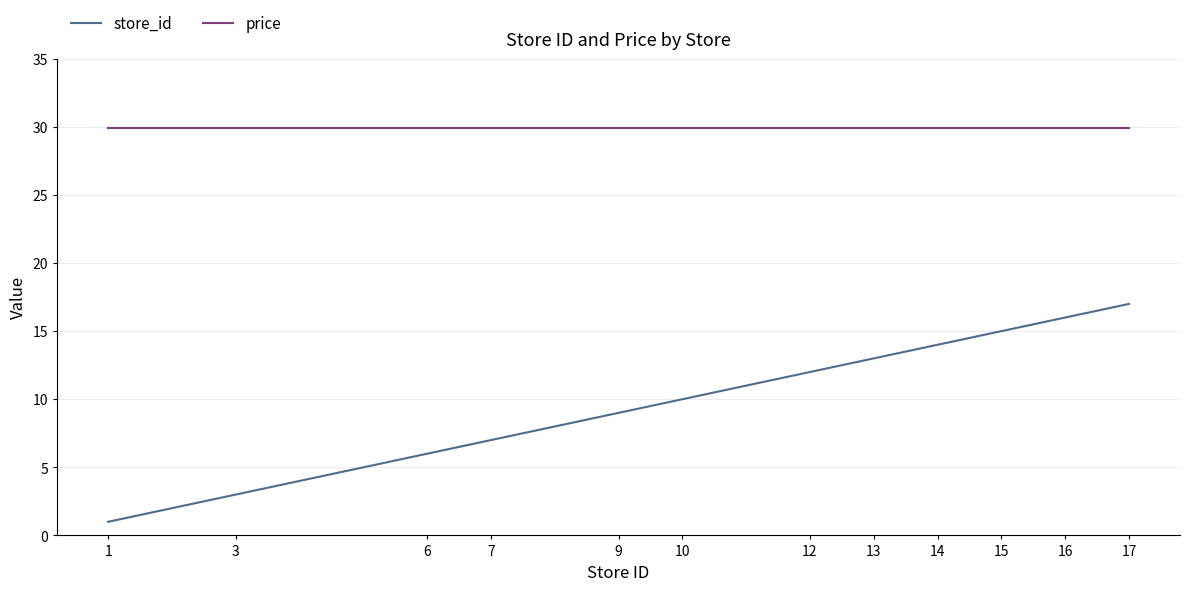

List the labels in order of store_id value, smallest first.

1, 3, 6, 7, 9, 10, 12, 13, 14, 15, 16, 17